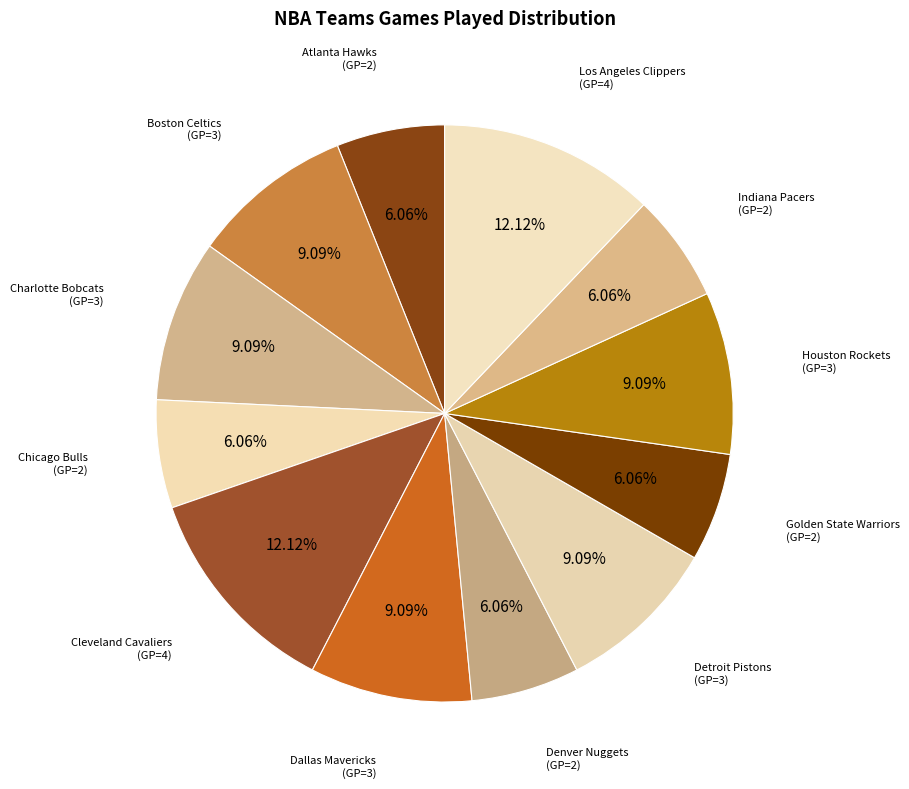

How many segments does this pie chart have?

12